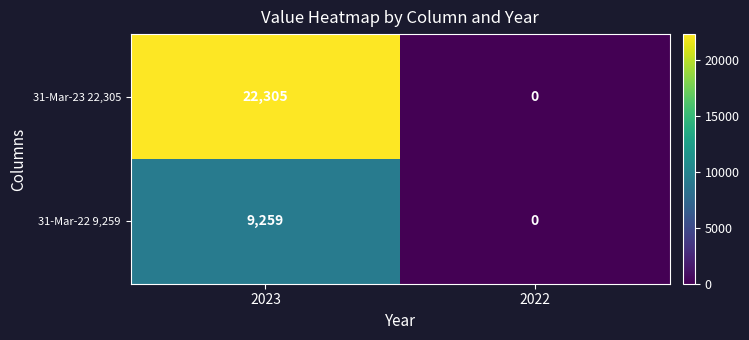

Rank the series by their maximum value, from highest to lowest.

31-Mar-23 22,305, 31-Mar-22 9,259